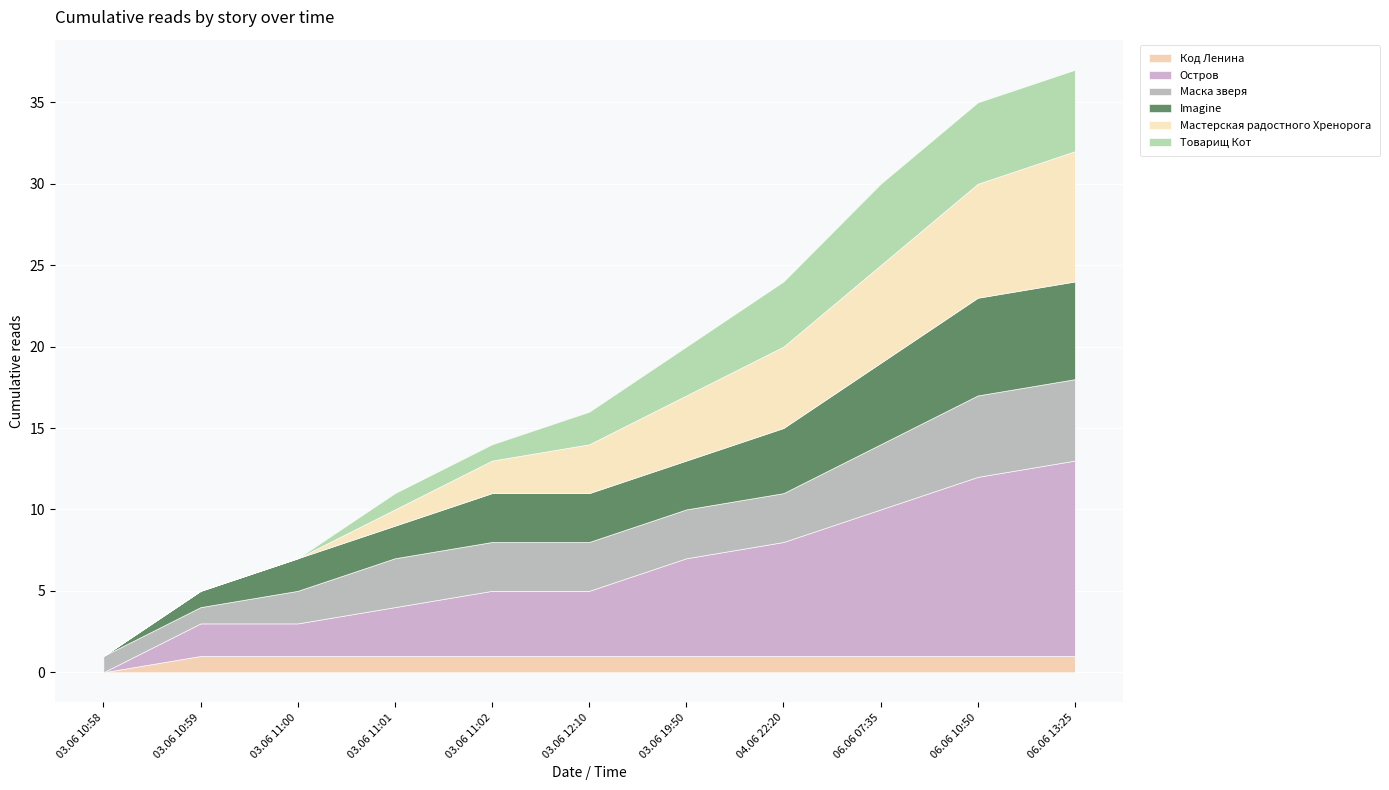

At which category is the sum across all series the highest?

06.06 13:25